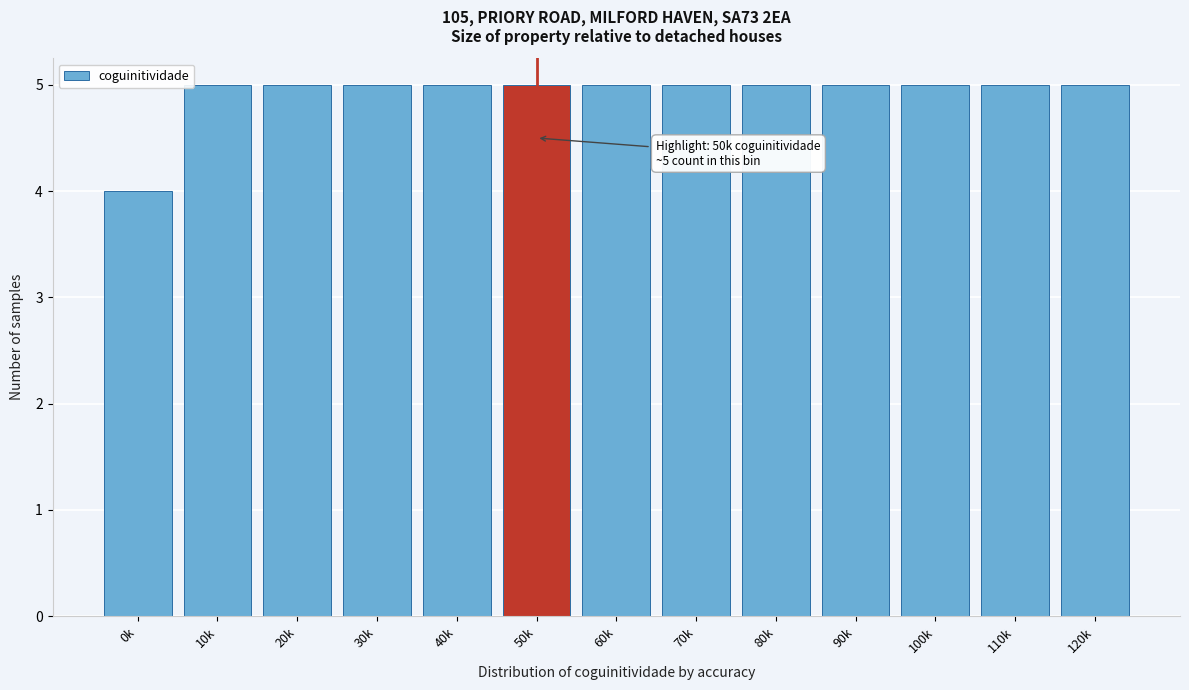

Reading left to right, what are all the values shown in this chart?

4	5	5	5	5	5	5	5	5	5	5	5	5